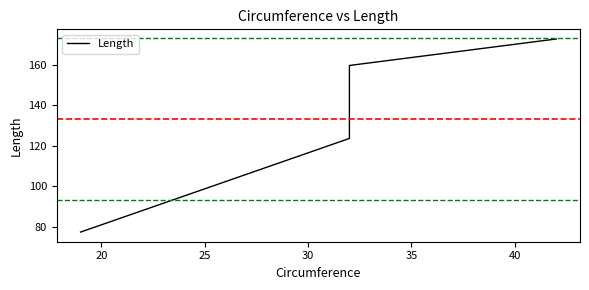

How many lines are shown in the chart?

1